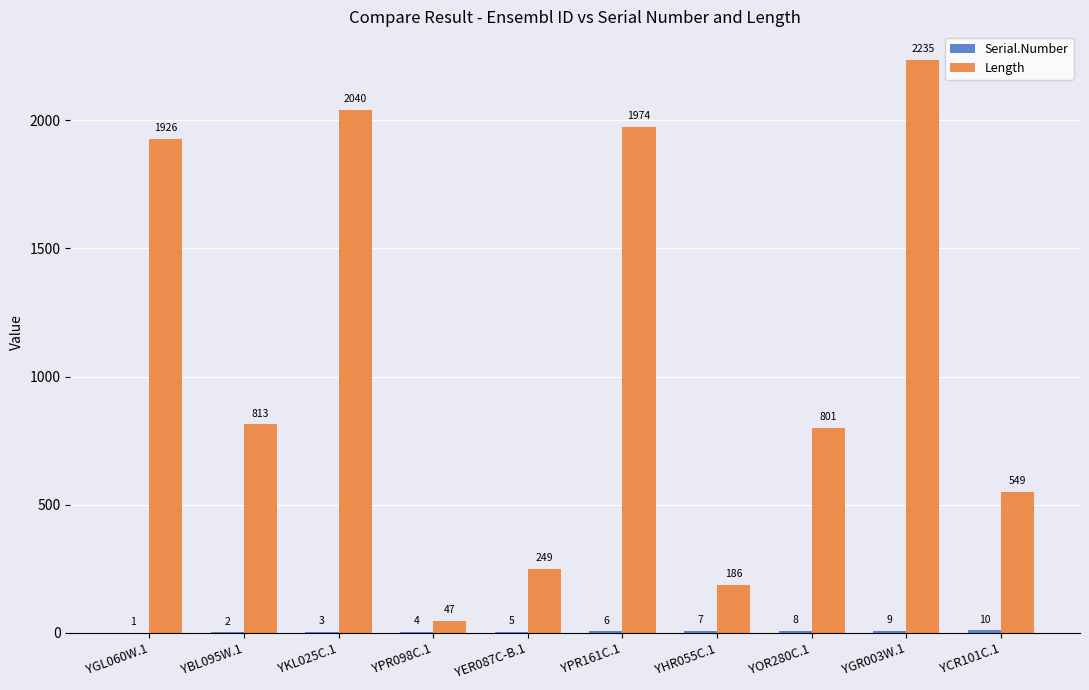

Which series changed the most between YER087C-B.1 and YOR280C.1?

Length